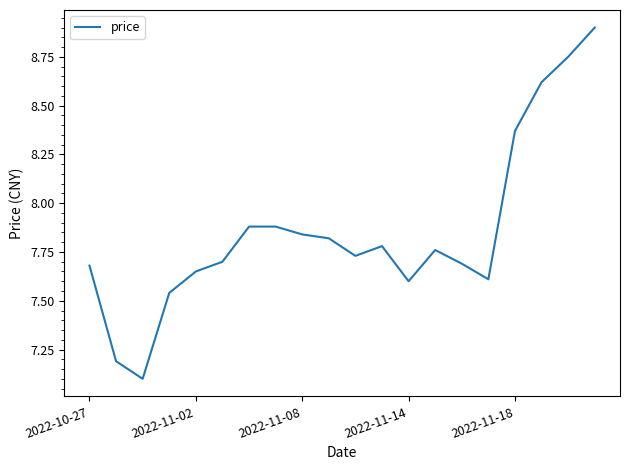

What is the minimum value shown in the chart?

7.1